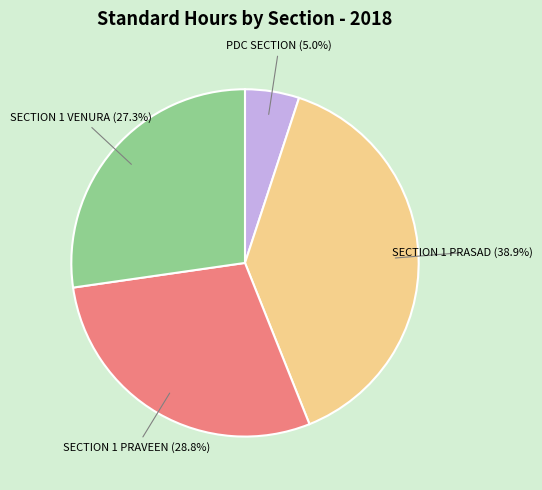

Which has a higher value, SECTION 1 VENURA or SECTION 1 PRASAD?

SECTION 1 PRASAD